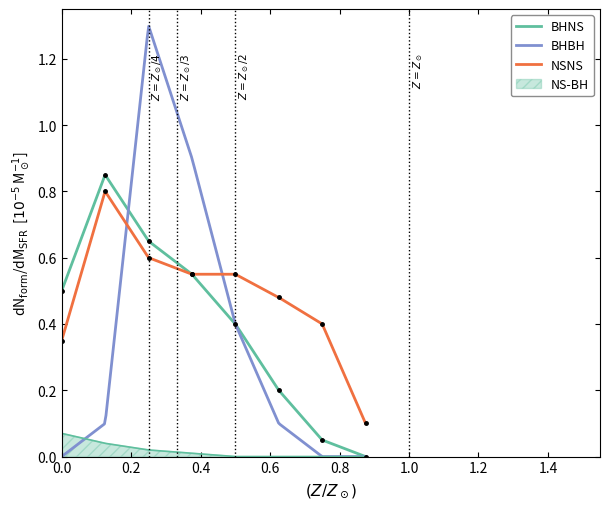

The value of NSNS at Quantity.code is 0. True or false?

False